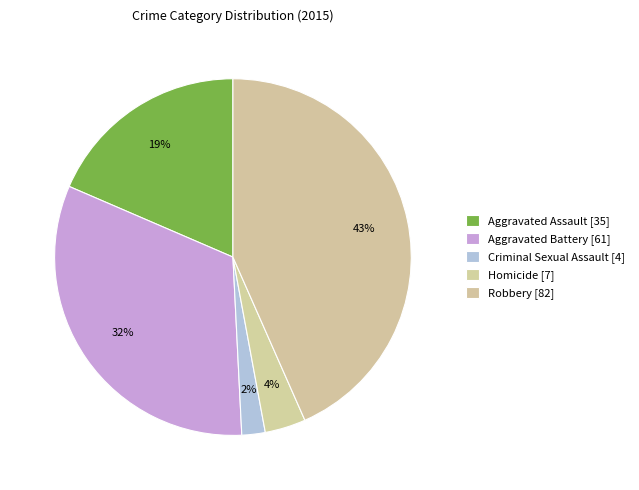

Approximately how many times larger is the value at Aggravated Assault compared to Criminal Sexual Assault?

8.8